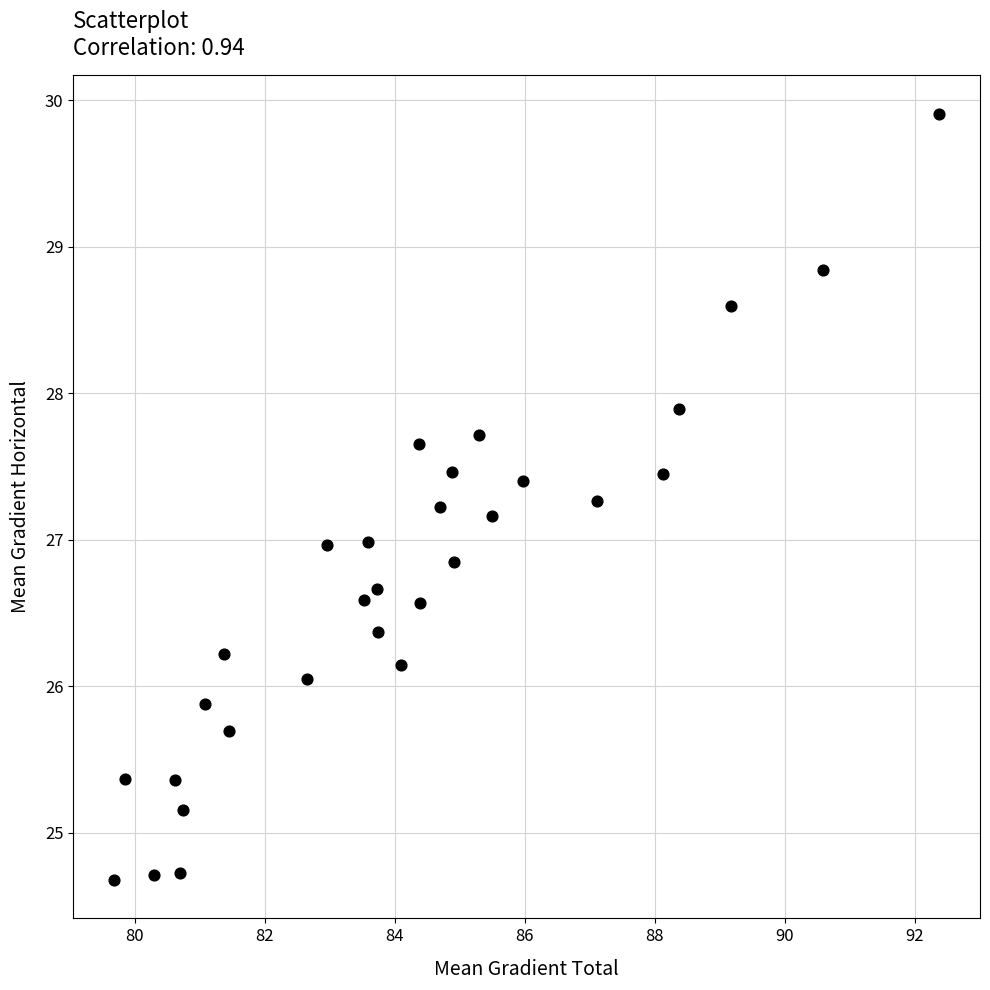

What is the range of Y values (max minus min)?

5.2